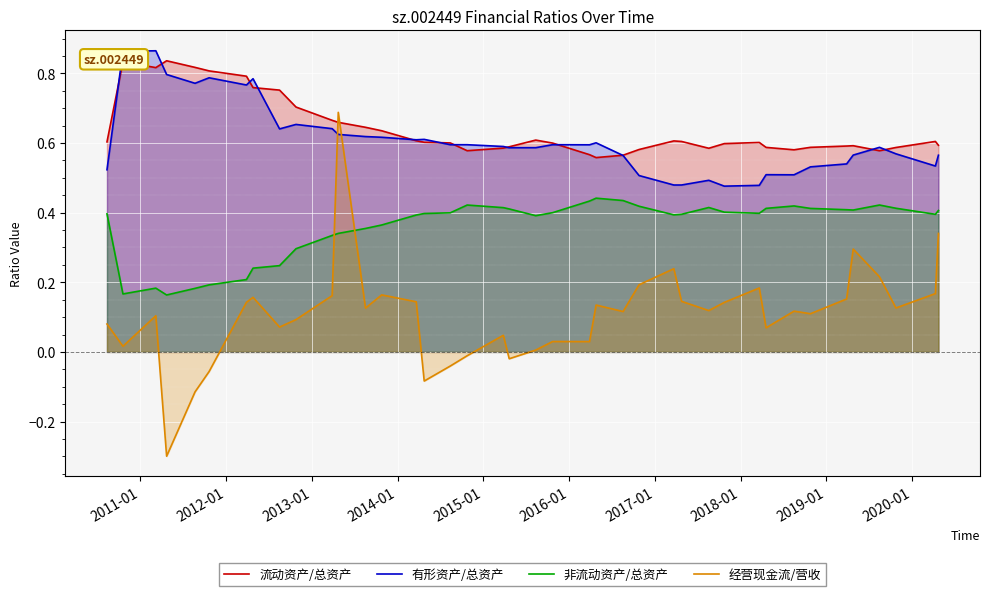

What is the minimum value shown in the chart?

-0.3